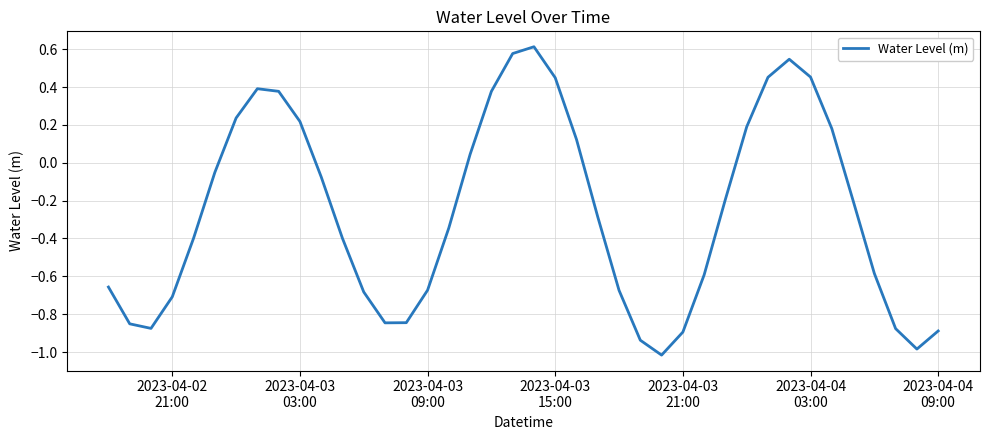

How many interior local peaks (higher than both neighbors) does the data have?

3